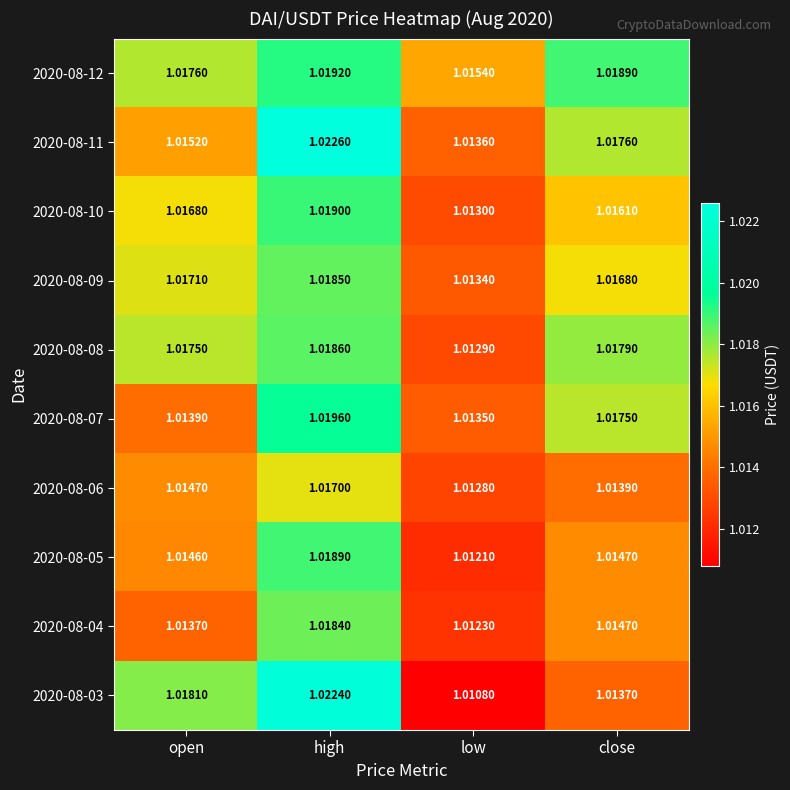

Is the value of 2020-08-12 at low greater than the value of 2020-08-11 at high?

No